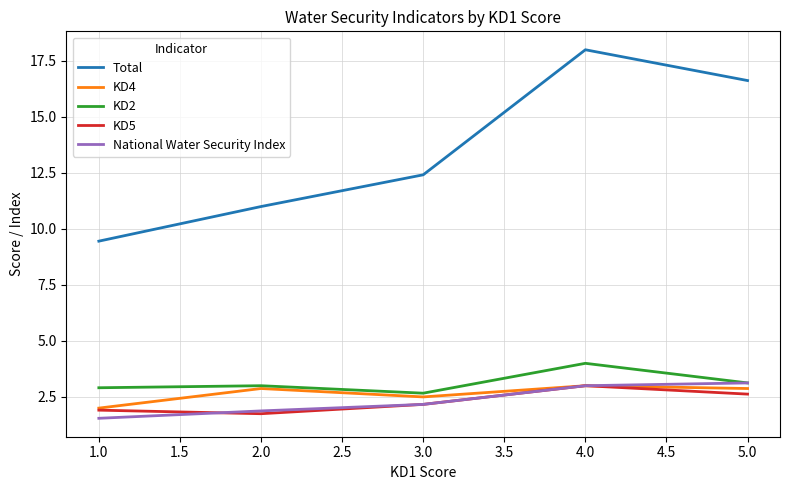

Which series has the largest total across all categories?

Total